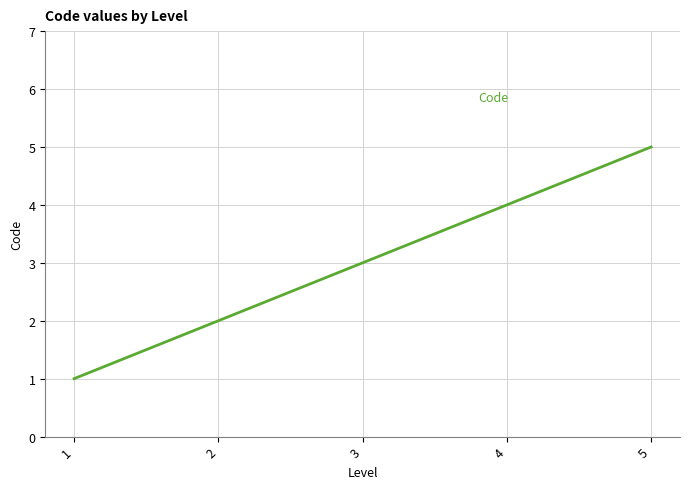

Read the value at 3.

3